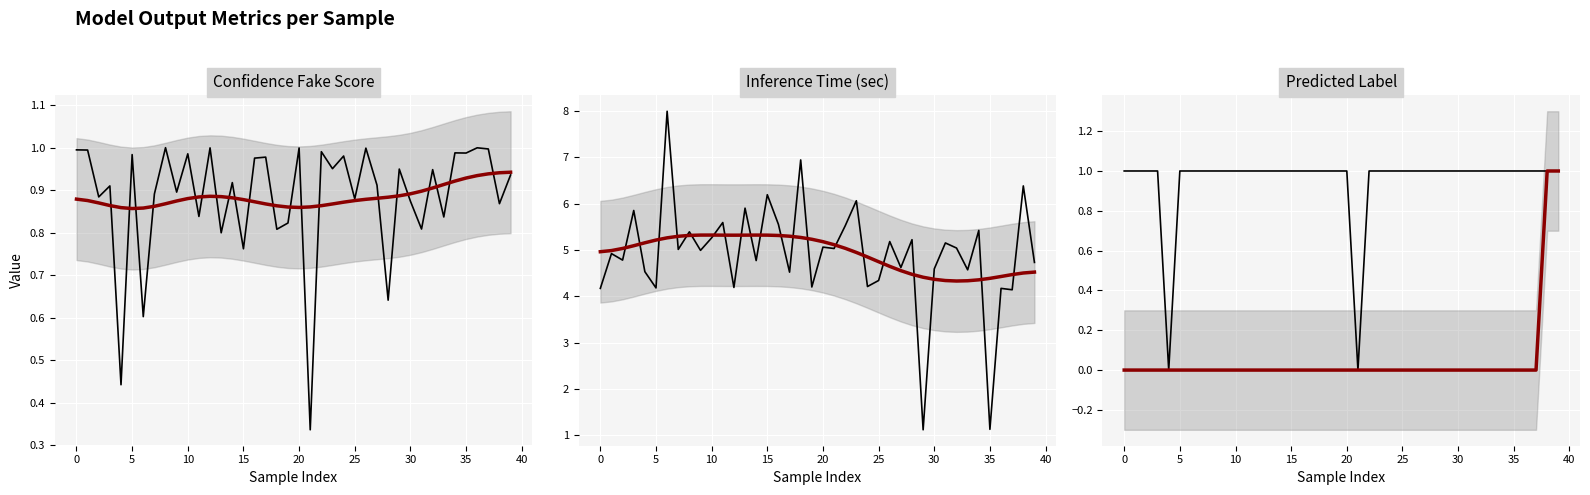

How many values in predicted_trend are above zero?

2